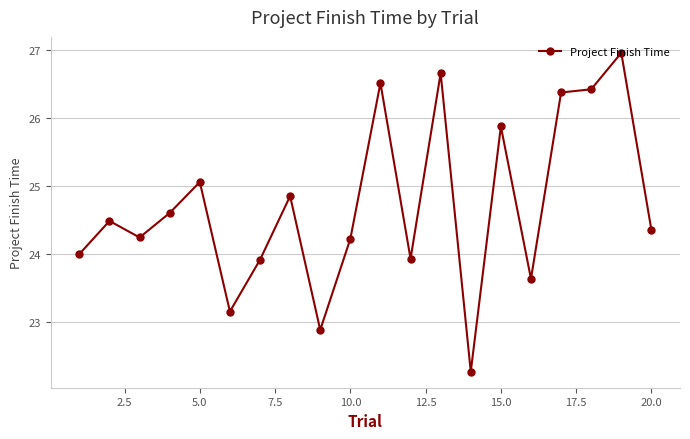

What is the minimum value shown in the chart?

22.3